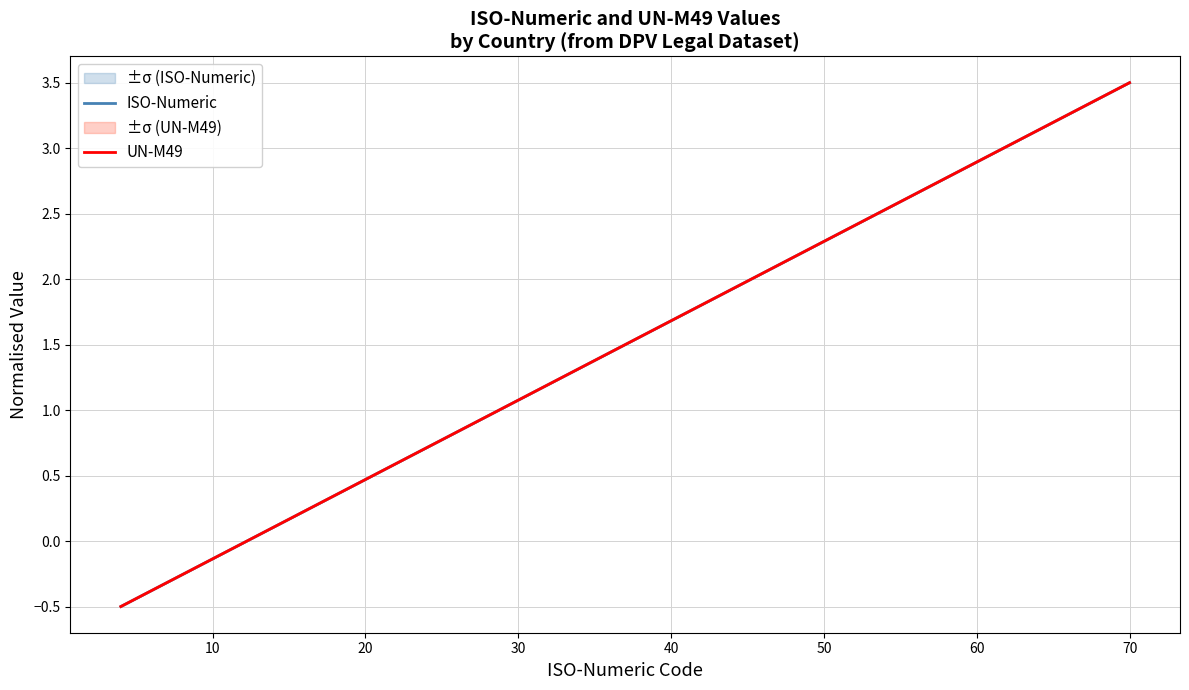

Does the chart display data point markers on the line(s)?

No